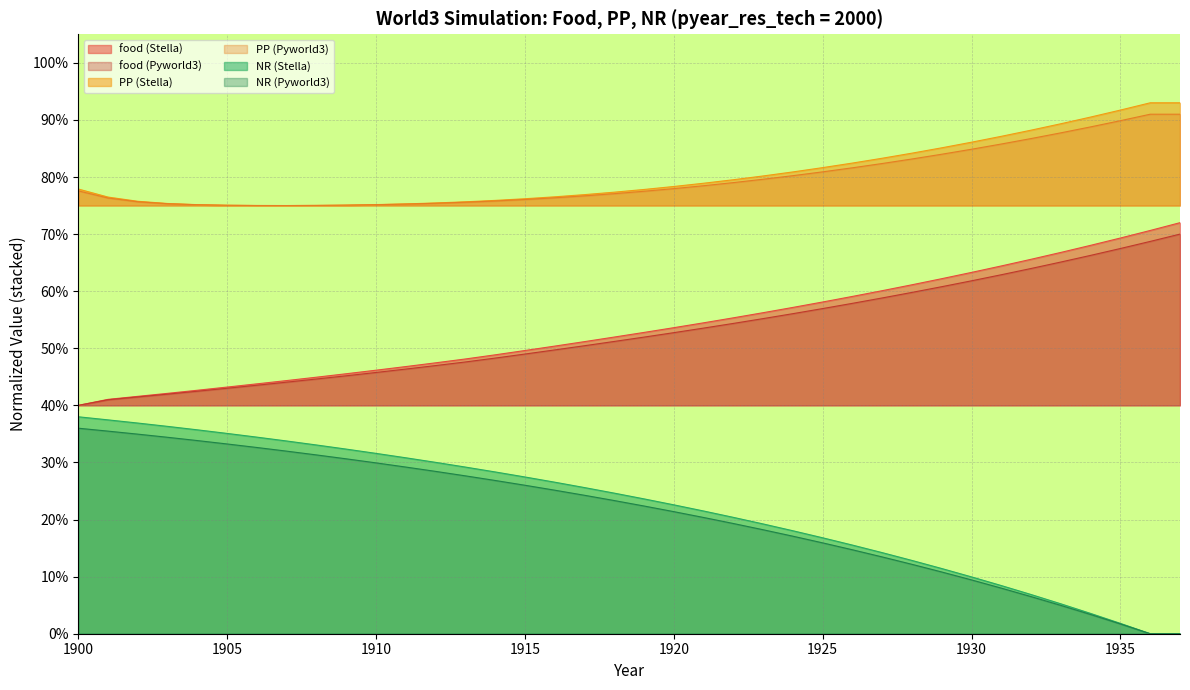

What is the difference between the second highest and second lowest values in the NR (Pyworld3) series?

0.4